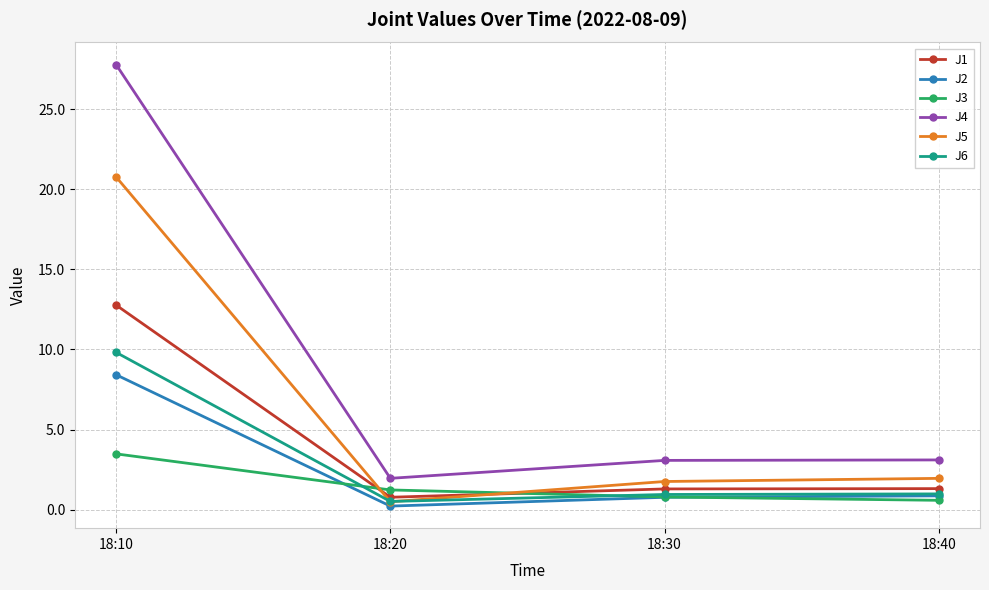

What is the difference between the J5 values at 18:40 and 18:20?

1.5